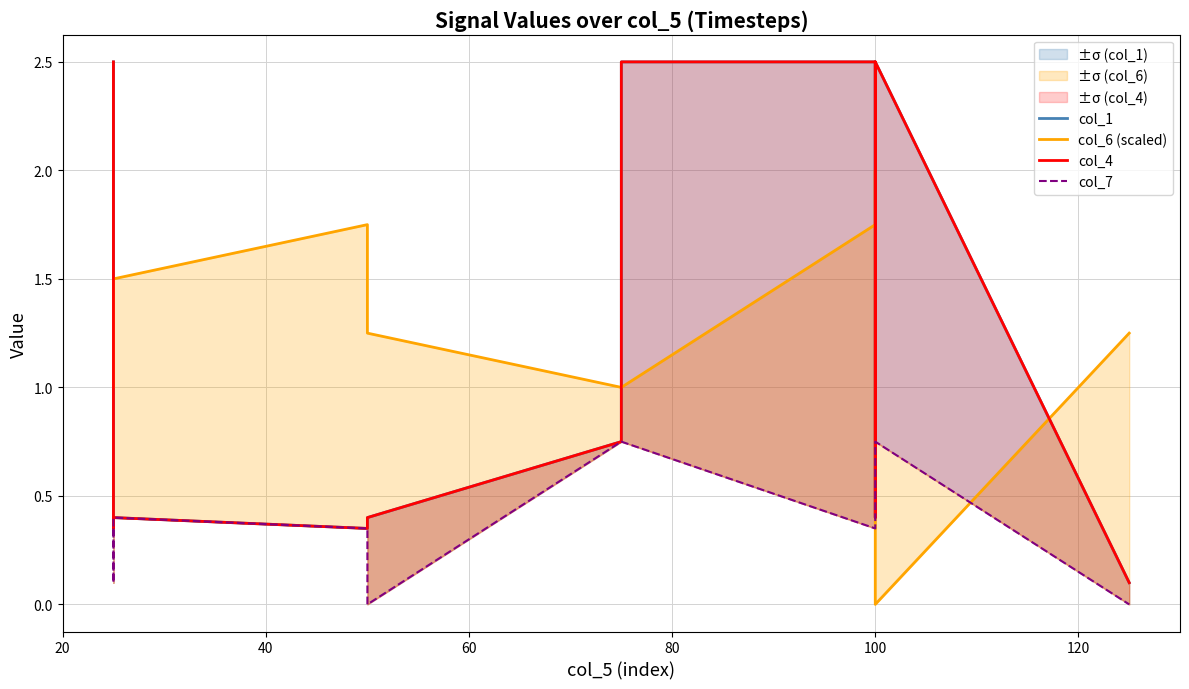

What is the maximum value shown in the chart?

2.5